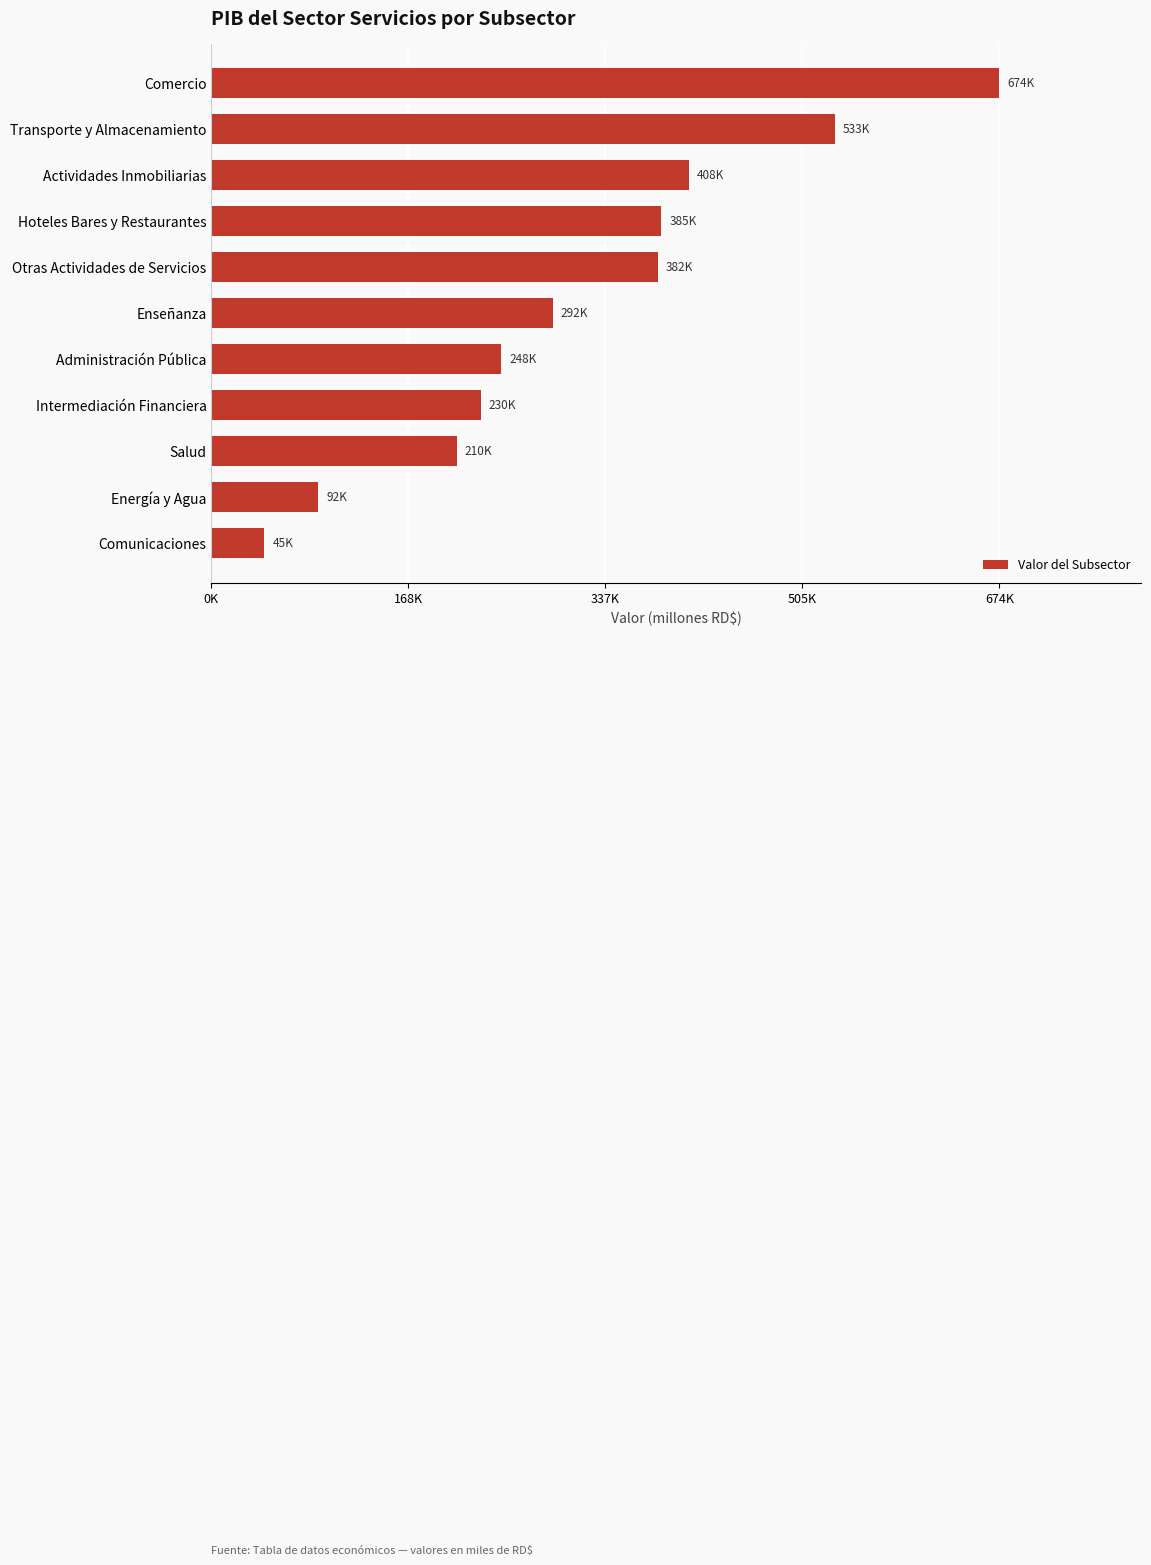

What is the difference between the maximum and minimum values?

628692.5